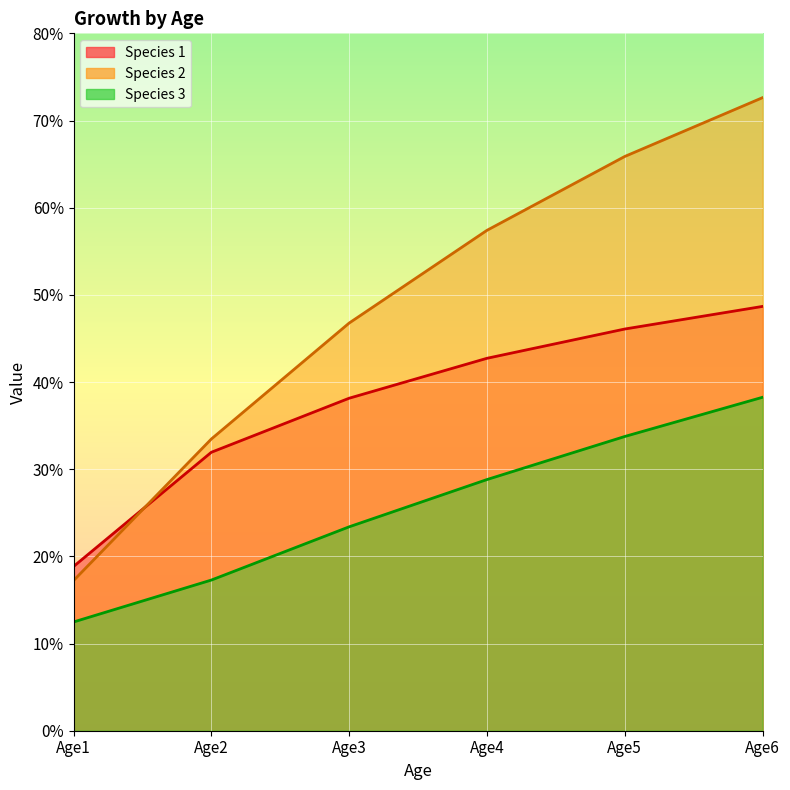

True or false: Species 3 and Species 2 intersect in this chart.

False